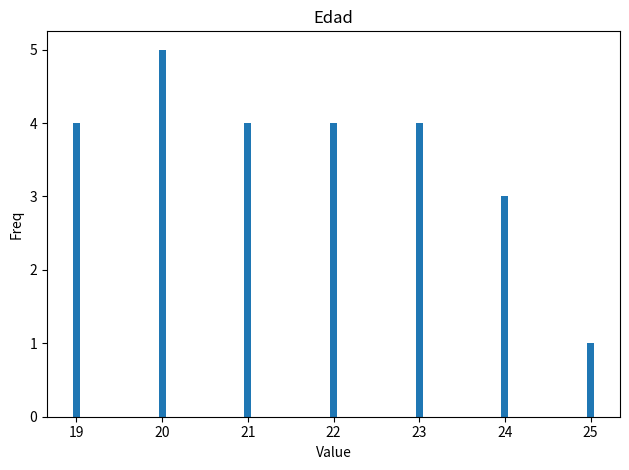

What is the change in value from 21 to 24?

-1